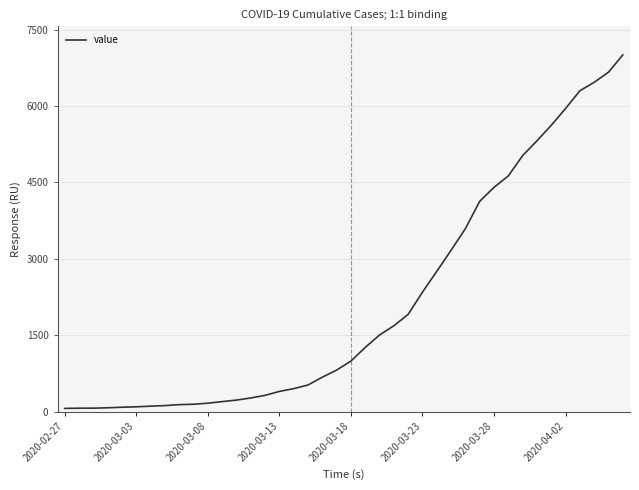

What is the difference between the maximum and minimum values?

6940